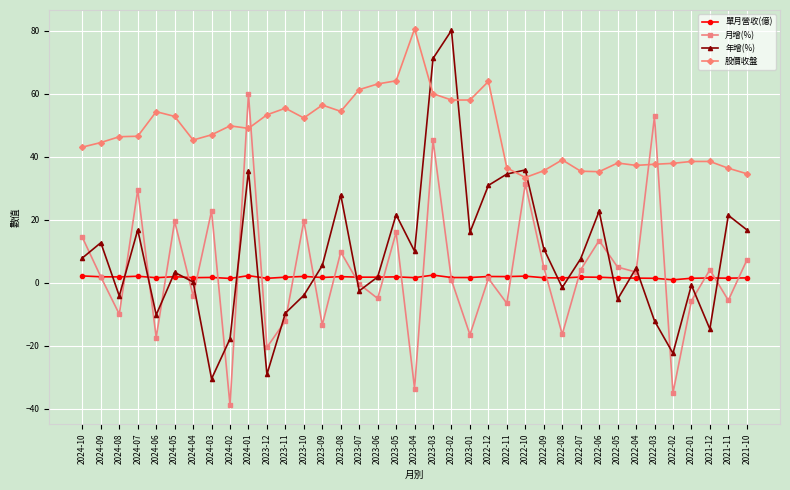

Between 2022-04 and 2022-02, which series saw the biggest shift?

月增(%)